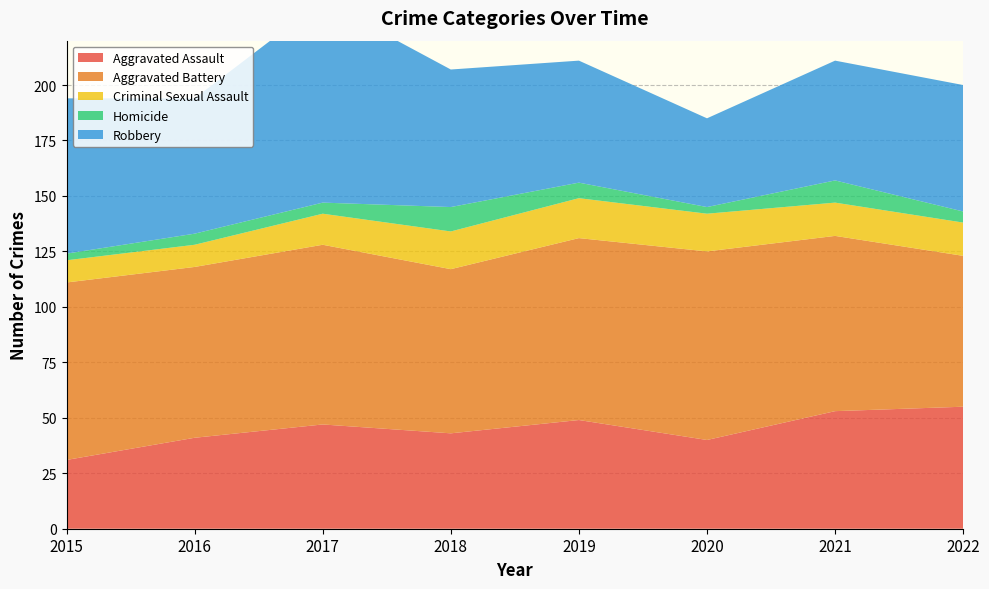

How many series are shown in this chart?

5